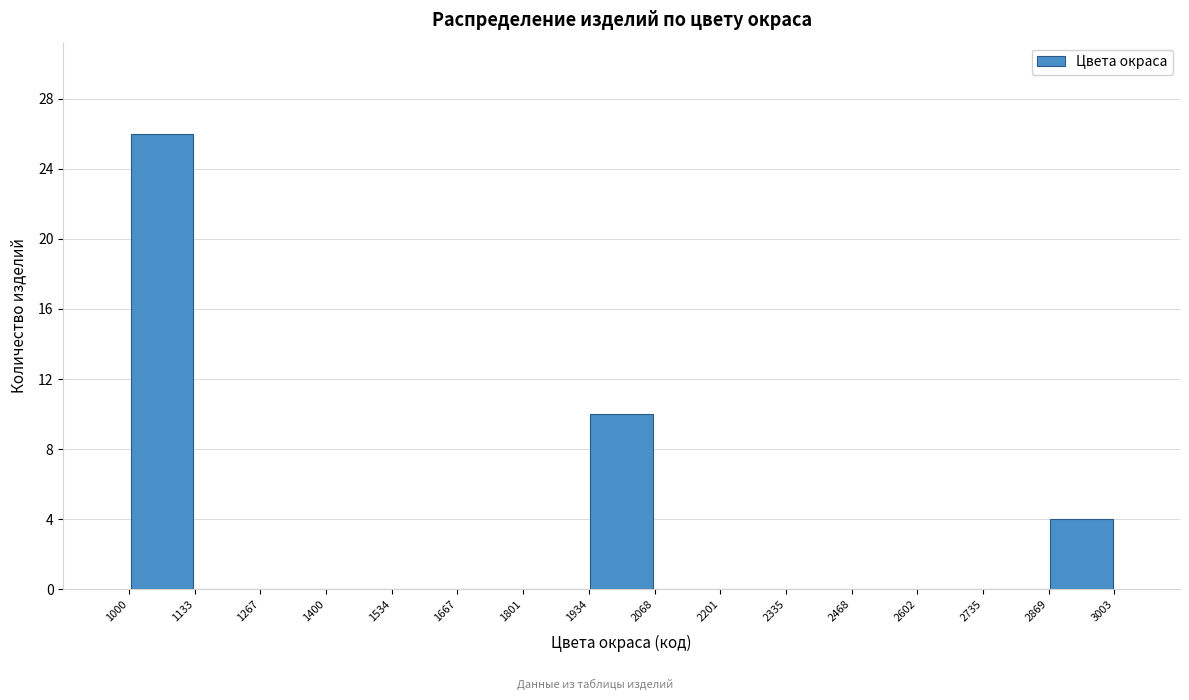

What is the height of the bar covering 2869 to 3003 on the x-axis? The values are not printed on the chart, so give them approximately, as read against the axis.

4